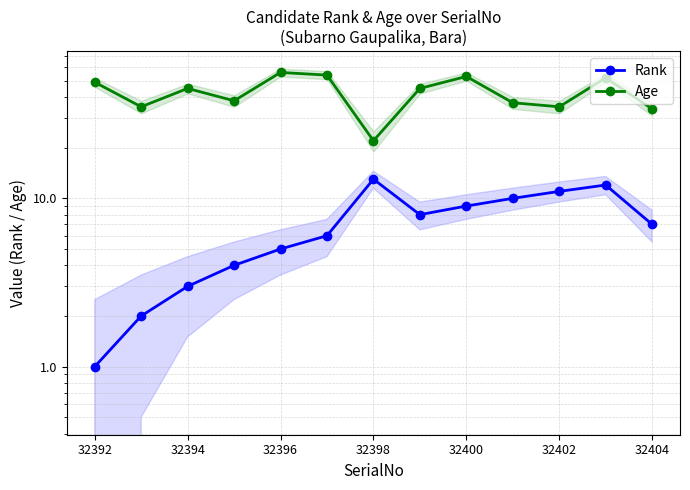

Which series has the largest range (max minus min)?

Age